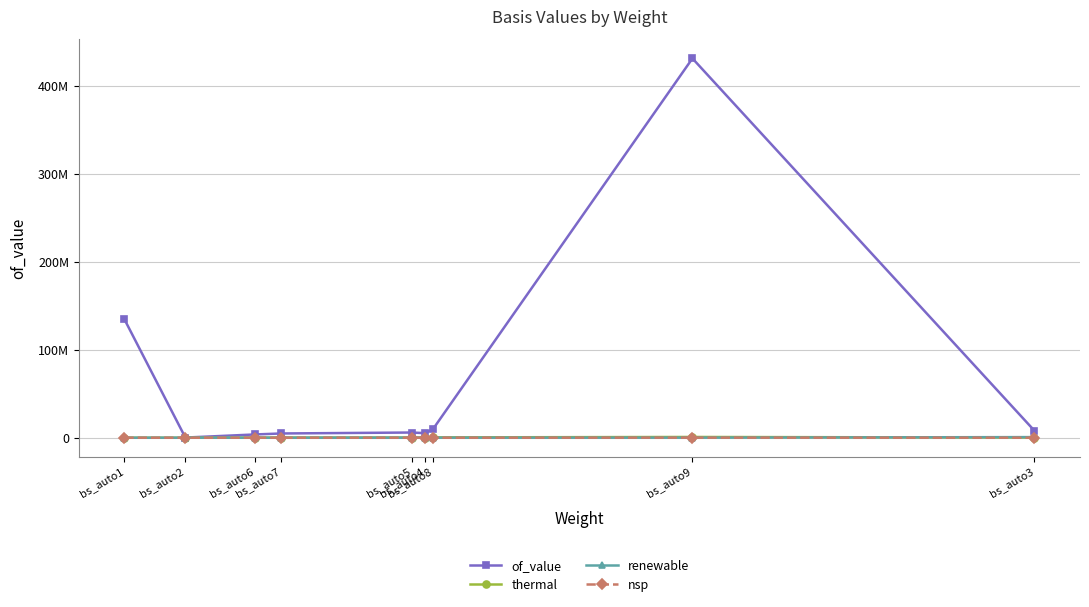

True or false: nsp has more than 1 interior local peaks.

False